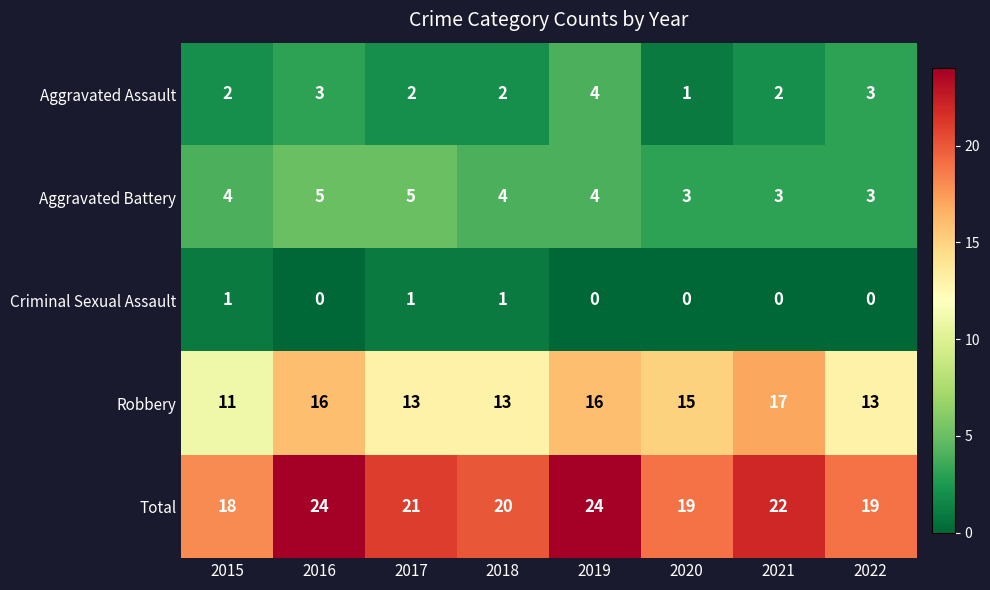

The value of Robbery at 2015 is 6. True or false?

False